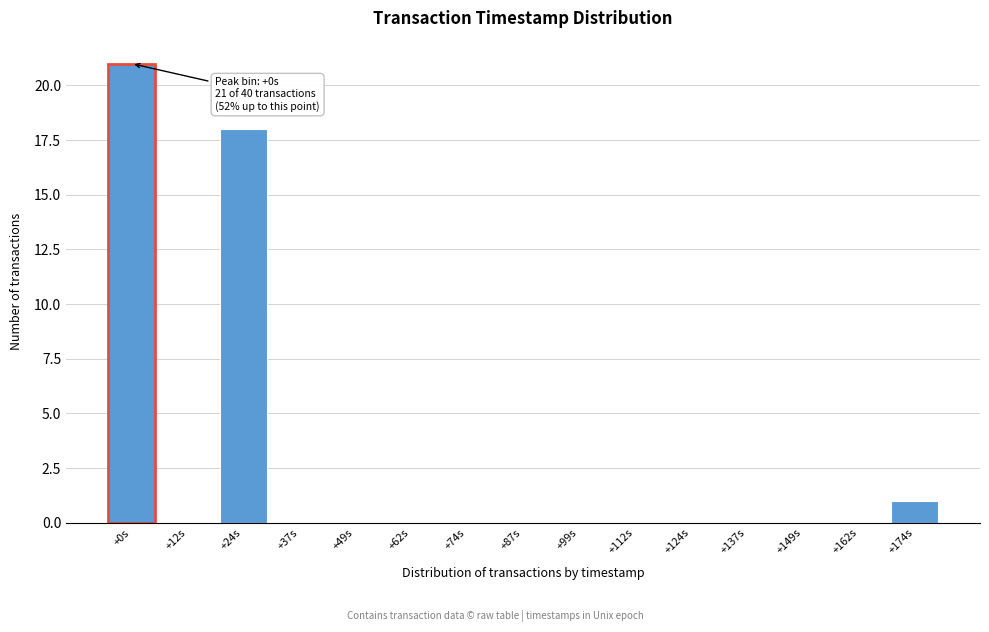

Reading left to right, what are all the values shown in this chart?

+0s=21	+12s=0	+24s=18	+37s=0	+49s=0	+62s=0	+74s=0	+87s=0	+99s=0	+112s=0	+124s=0	+137s=0	+149s=0	+162s=0	+174s=1